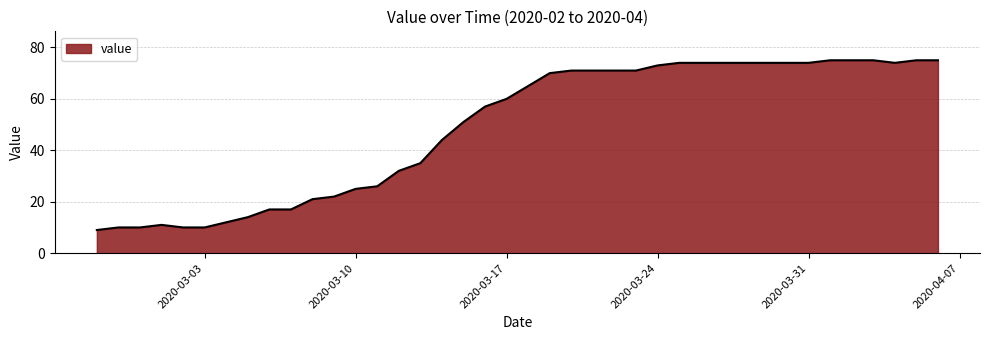

What is the greatest value displayed?

75